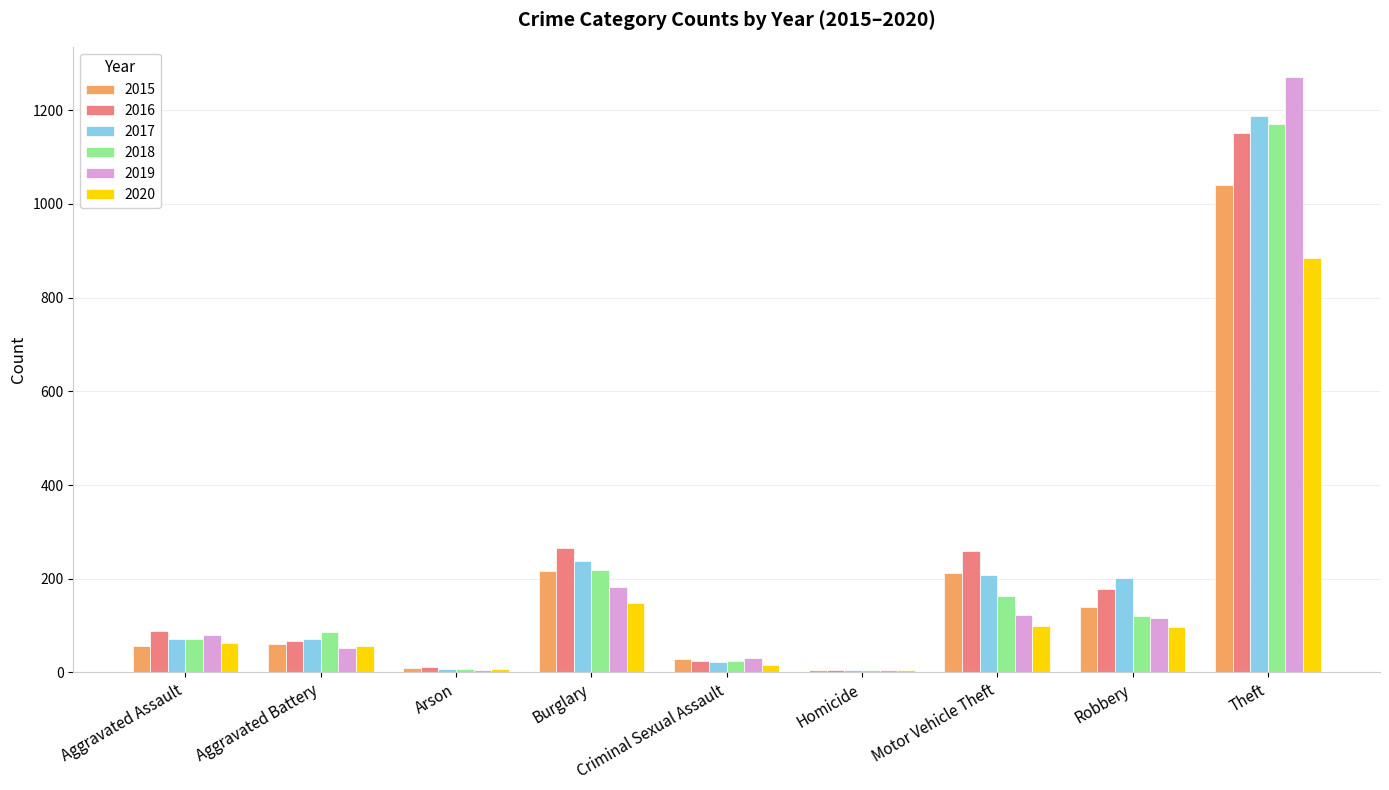

What is the sum of all 2018 values?

1865